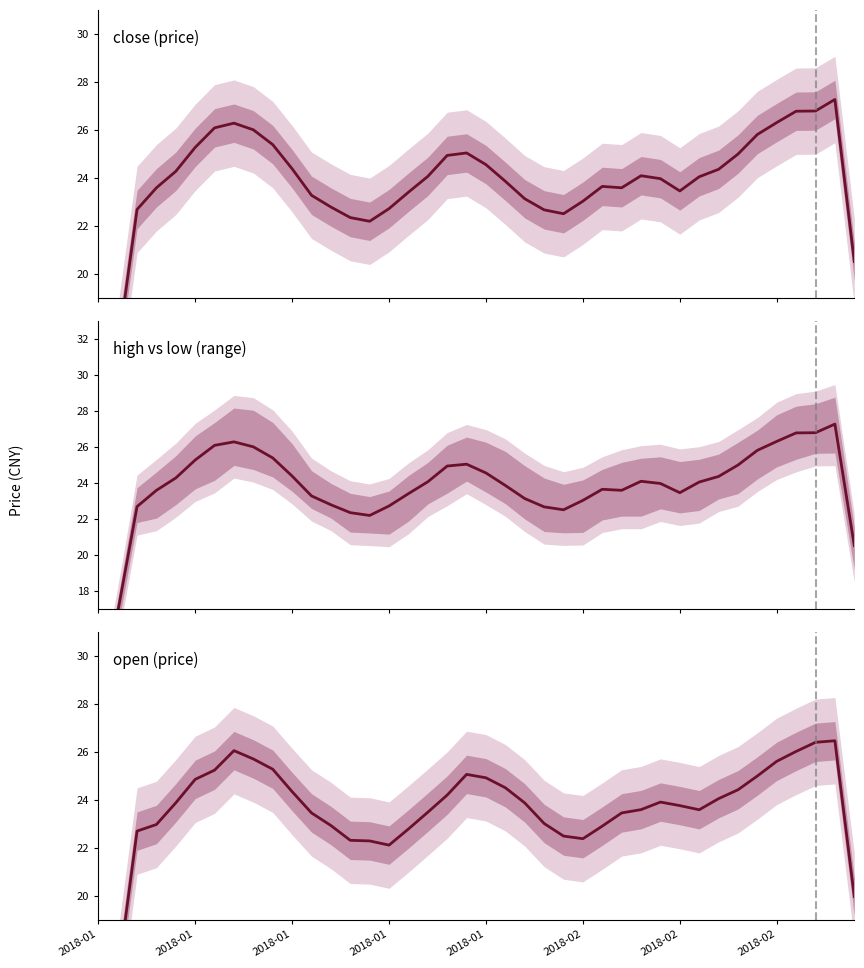

True or false: high vs low (range) and close (price) intersect in this chart.

False